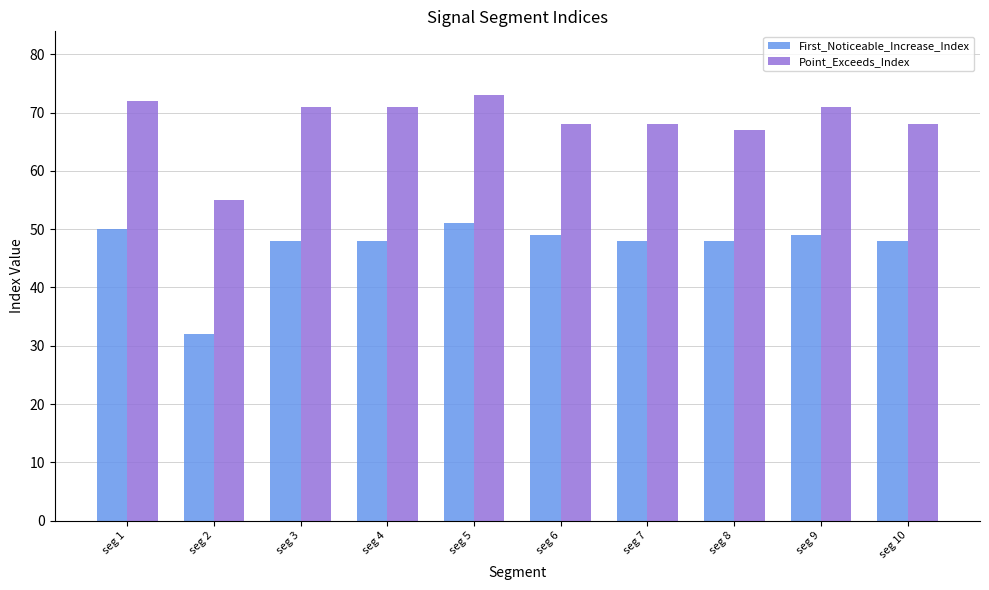

Reading right to left, extract all data points from this chart.

First_Noticeable_Increase_Index: 48	49	48	48	49	51	48	48	32	50
Point_Exceeds_Index: 68	71	67	68	68	73	71	71	55	72